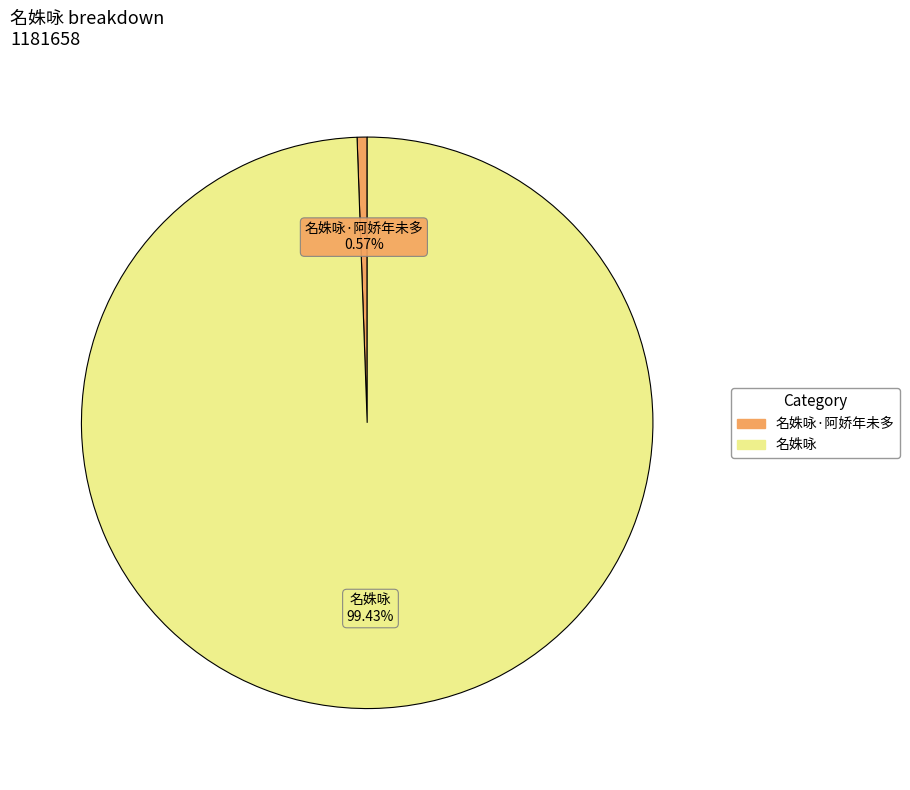

To the nearest percent, what is the difference between the 名姝咏·阿娇年未多 and 名姝咏 slice percentages?

99%